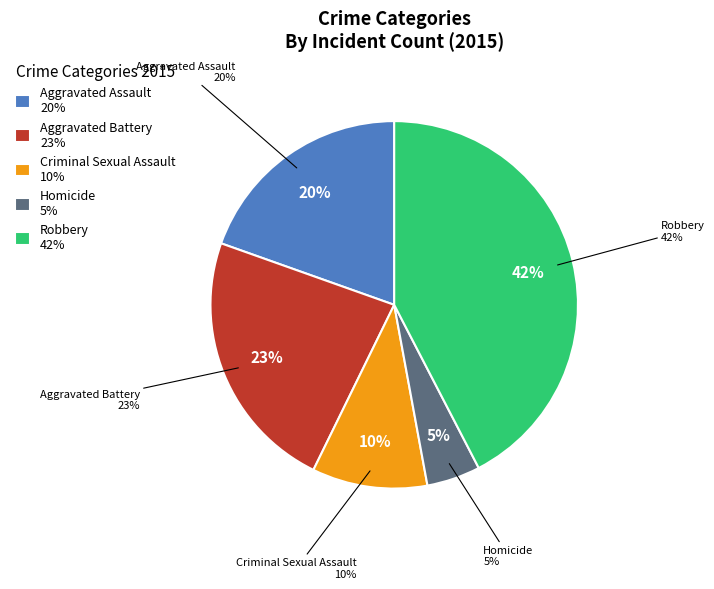

How much of the chart is everything except Homicide?

95.3%